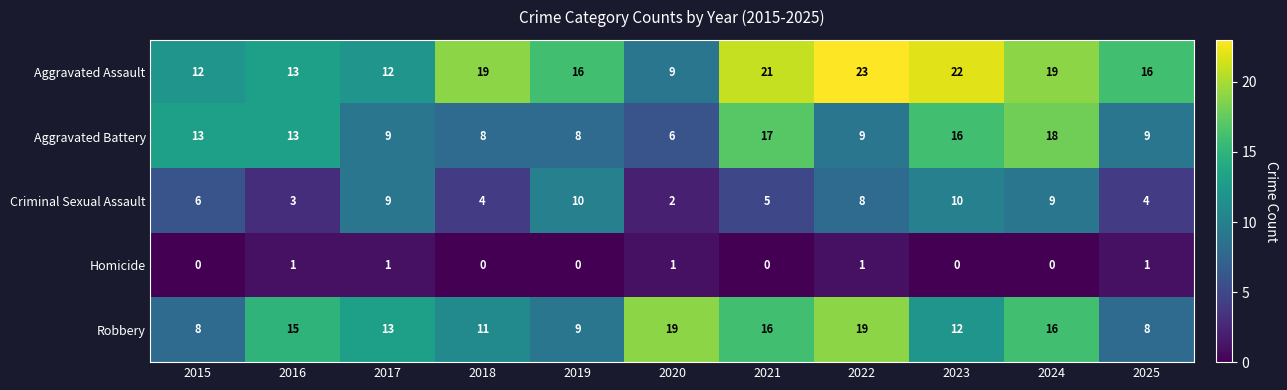

Is the value of Aggravated Battery at 2016 greater than the value of Homicide at 2017?

Yes